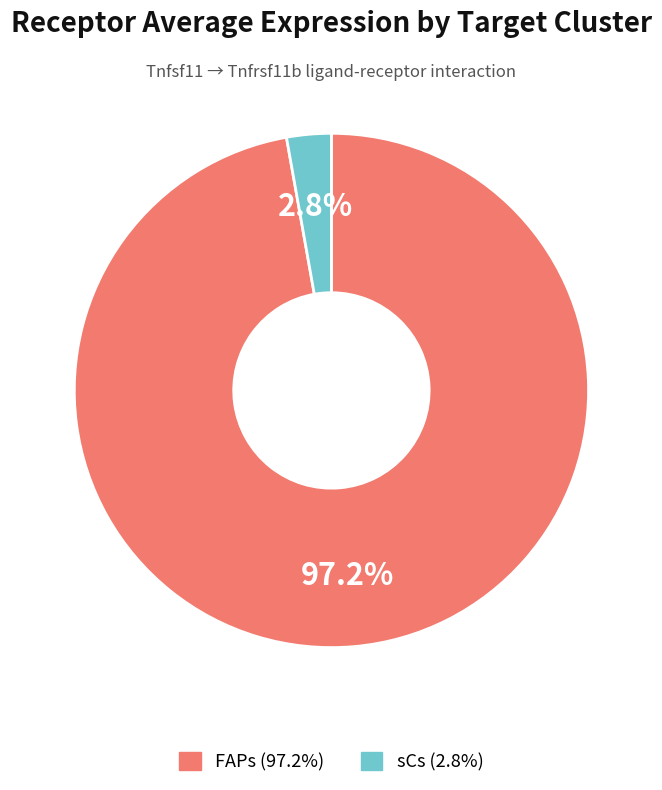

Do sCs and FAPs together represent more than half of the pie?

Yes